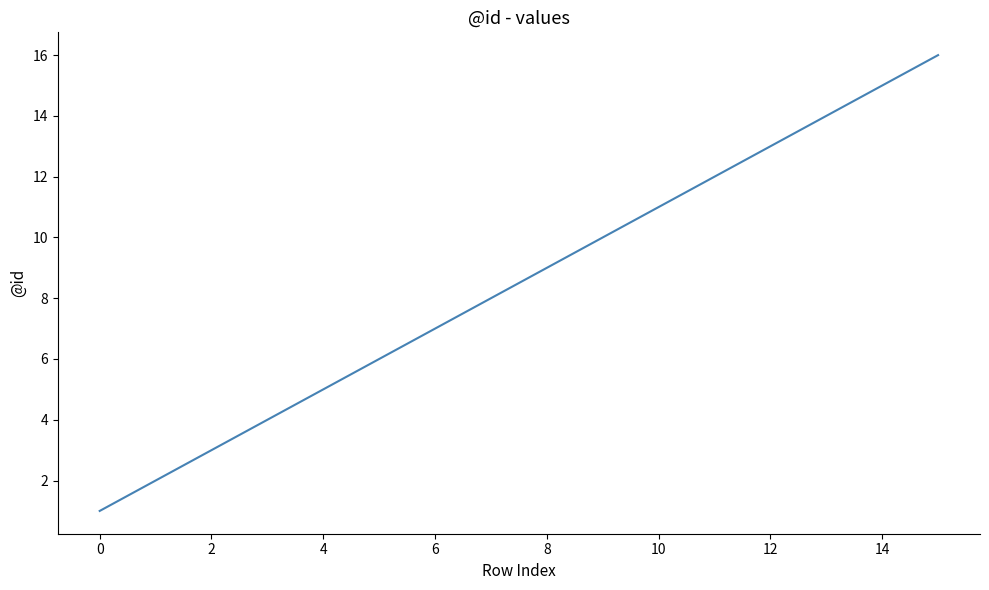

What is the difference between the maximum and minimum values?

15